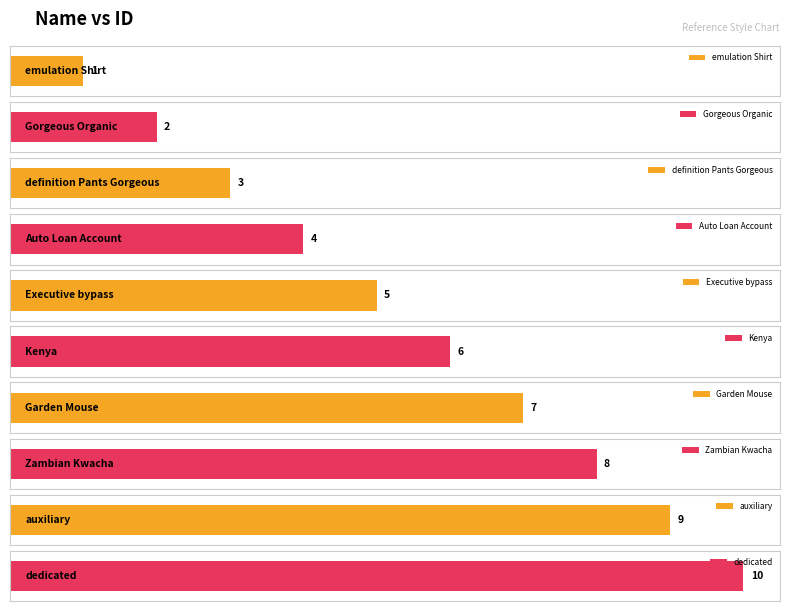

Reading right to left, what are all the values shown in this chart?

dedicated=10	auxiliary=9	Zambian Kwacha=8	Garden Mouse=7	Kenya=6	Executive bypass=5	Auto Loan Account=4	definition Pants Gorgeous=3	Gorgeous Organic=2	emulation Shirt=1